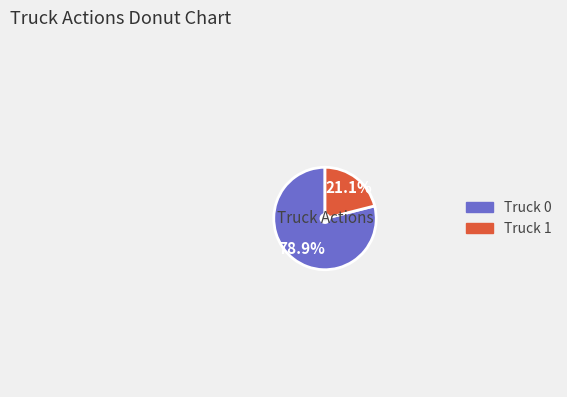

To the nearest percent, what is the difference between the largest and smallest slice percentages?

58%